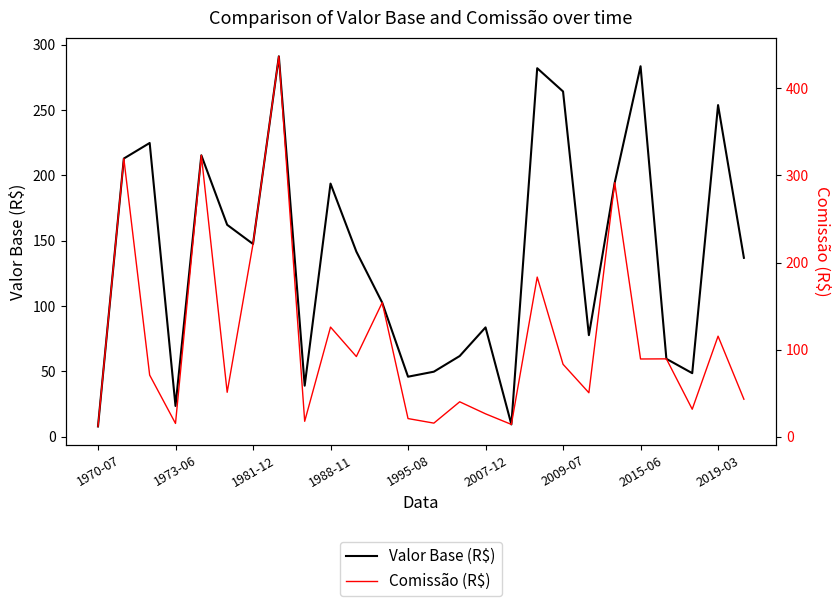

At which category does the chart reach its minimum across all series?

1970-07